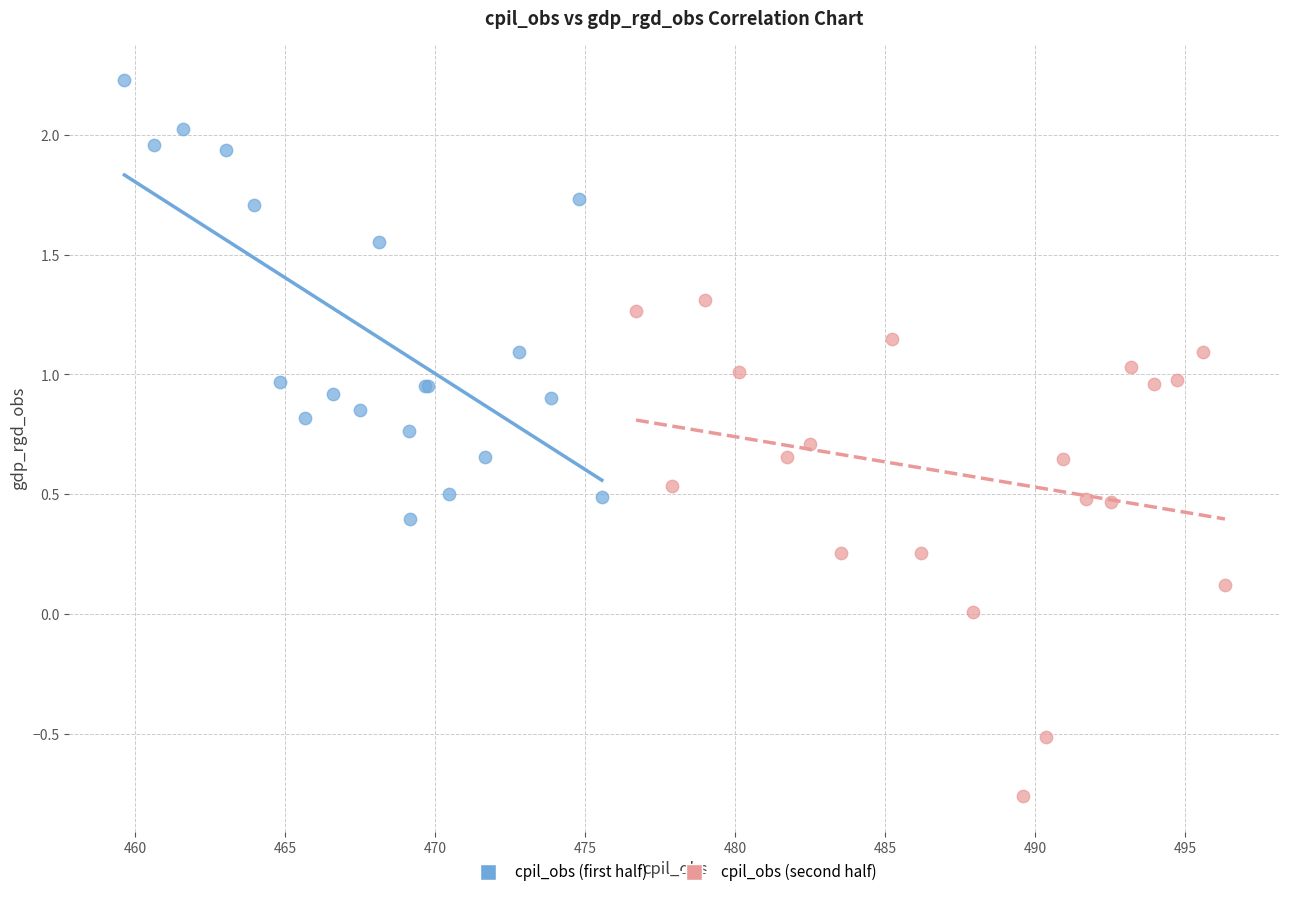

Which series contains the lowest Y value?

cpil_obs (second half)